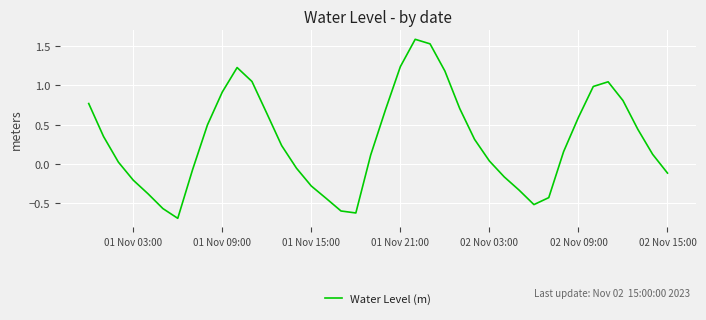

What is the maximum value shown in the chart?

1.6